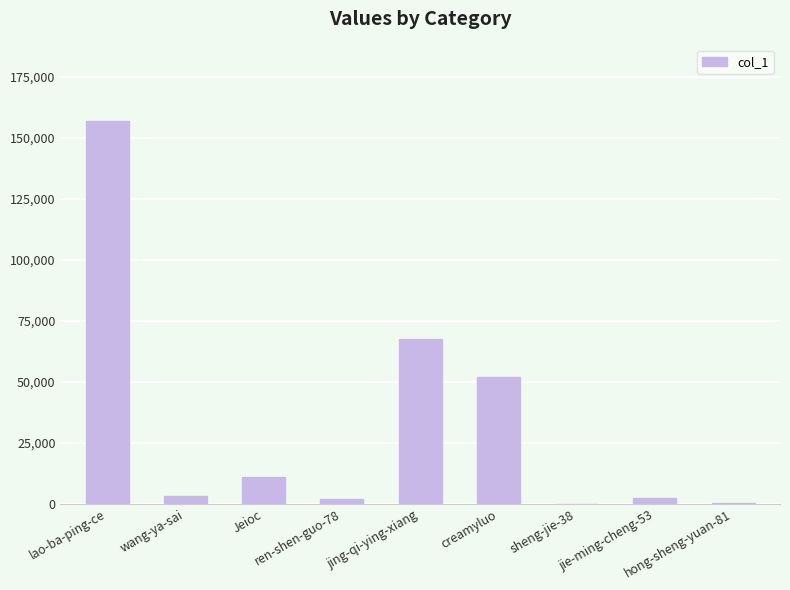

How many series are shown in this chart?

1